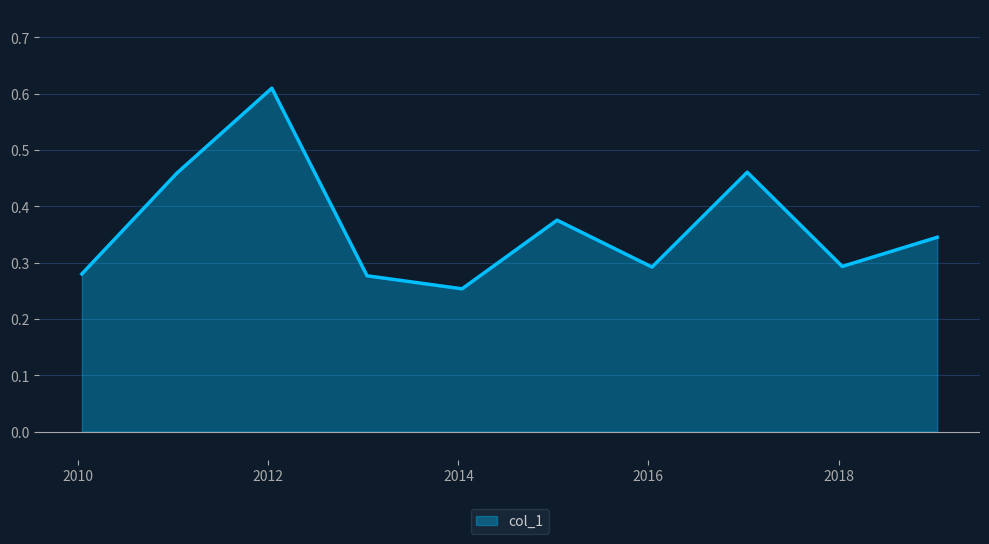

Does the chart display data point markers on the line(s)?

No